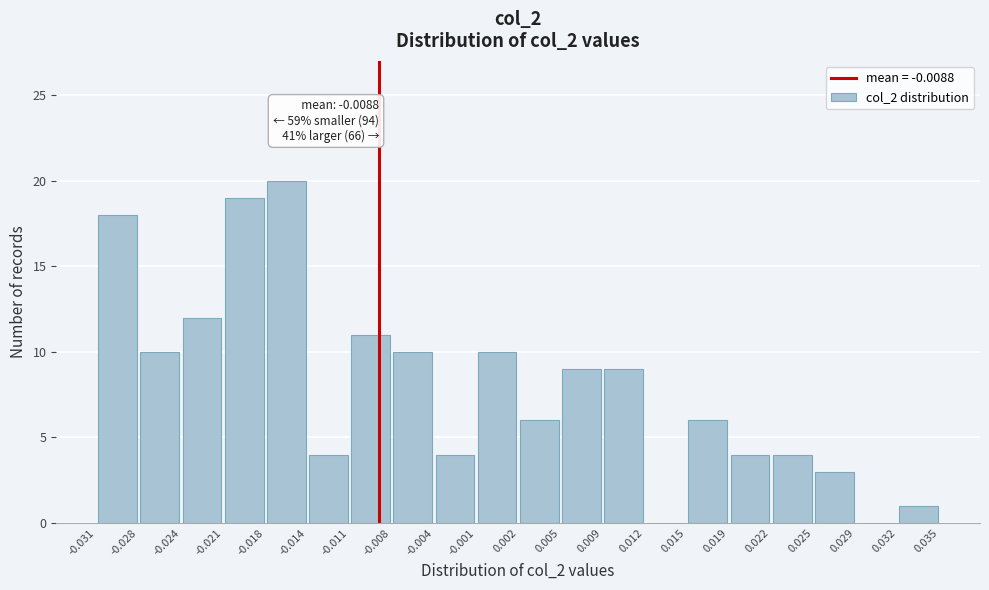

Over which range of the x-axis is the bar tallest?

-0.018 to -0.014